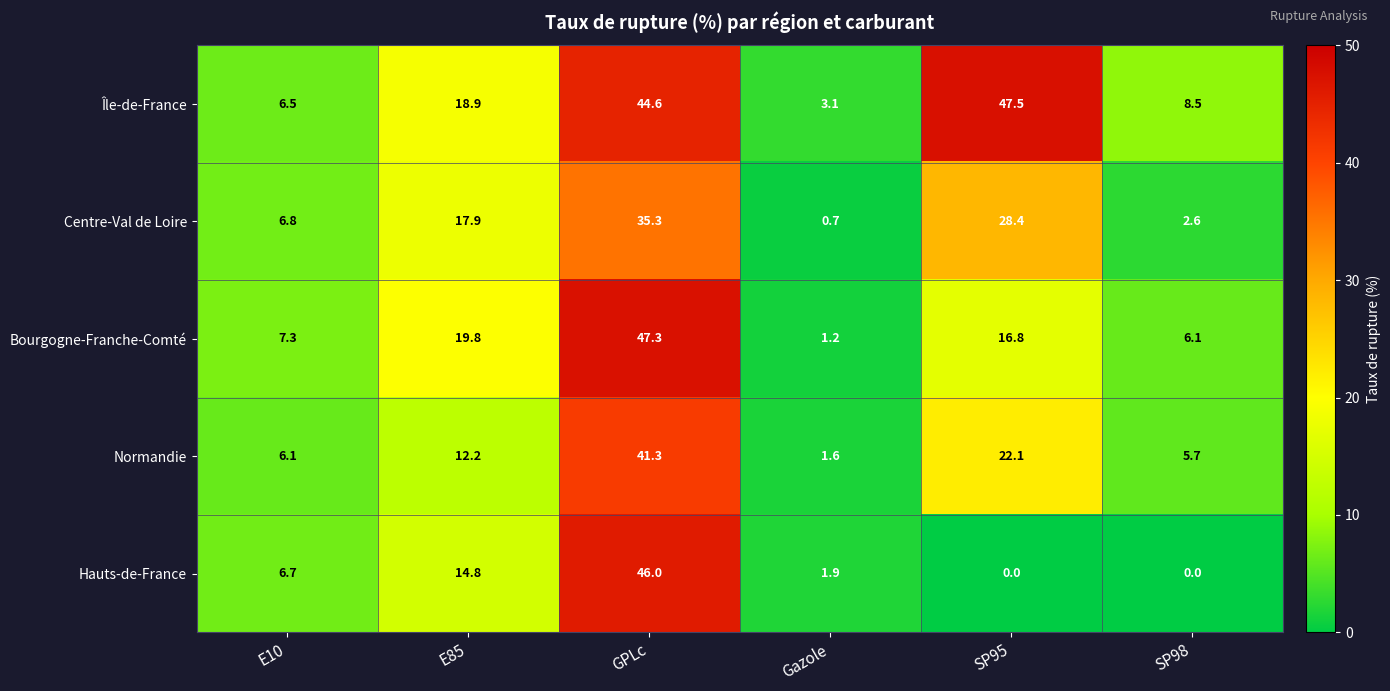

Which series has the largest total across all categories?

Île-de-France